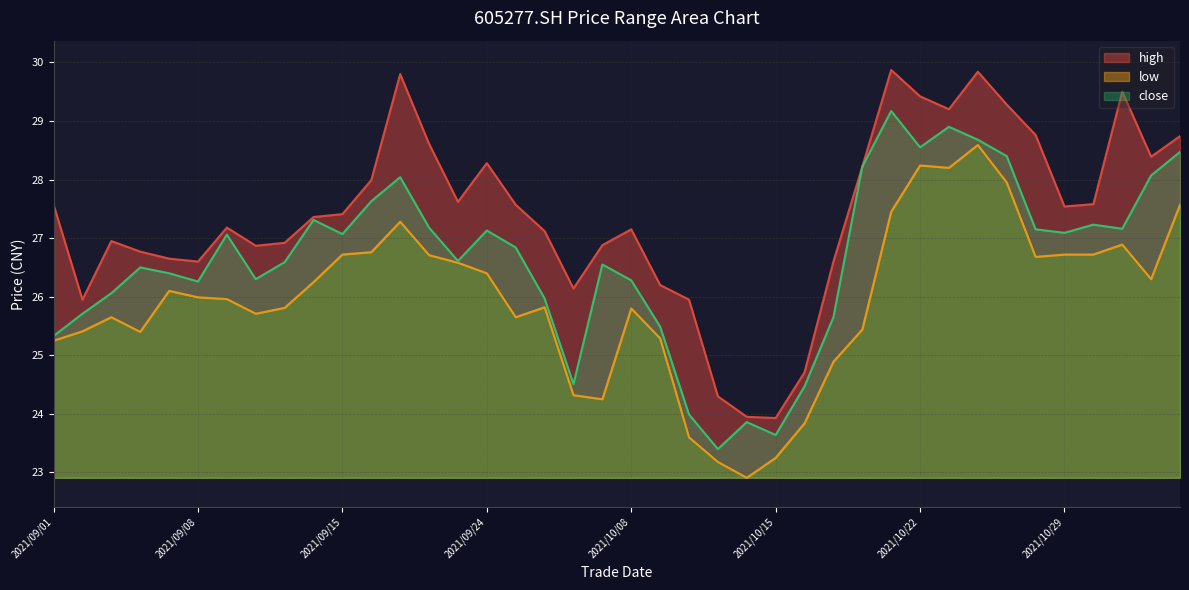

What position from the left is 2021/10/29?

36